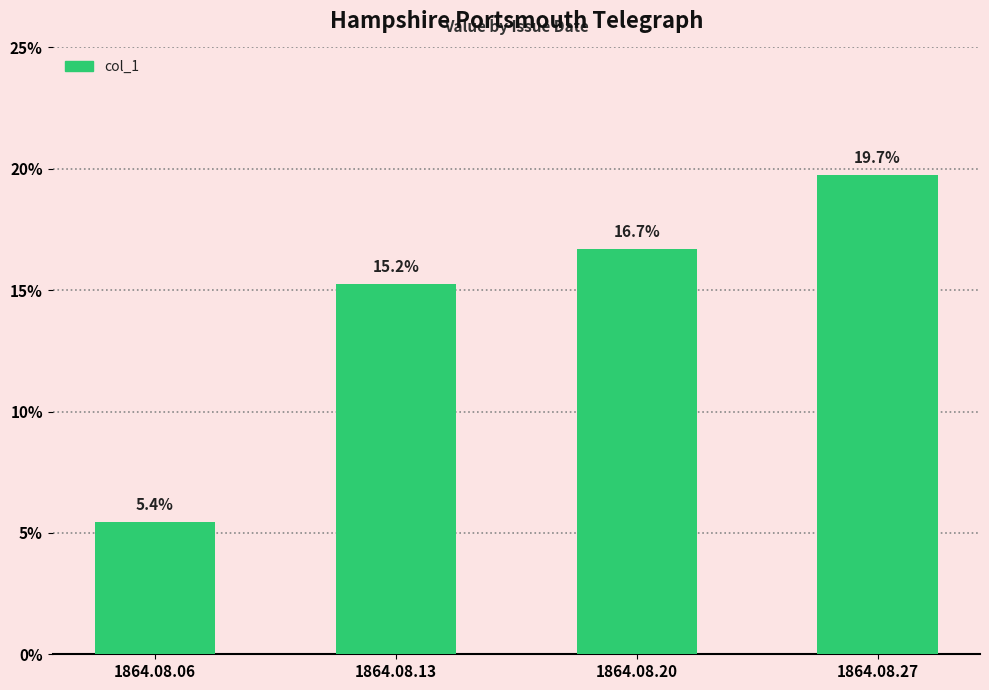

Does the chart contain any negative values?

No